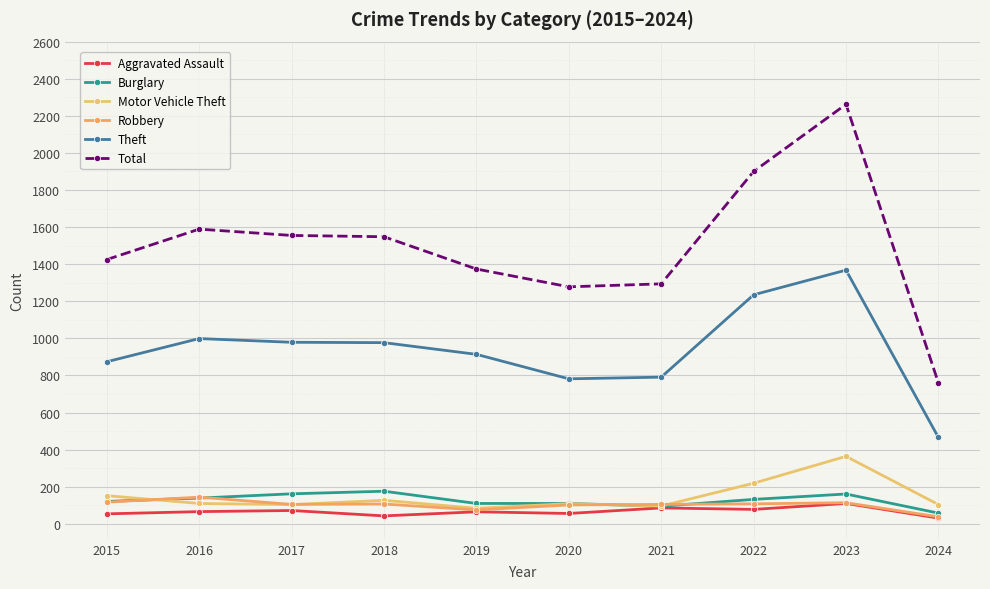

What is the value of the Theft point at the 1st from the left?

874